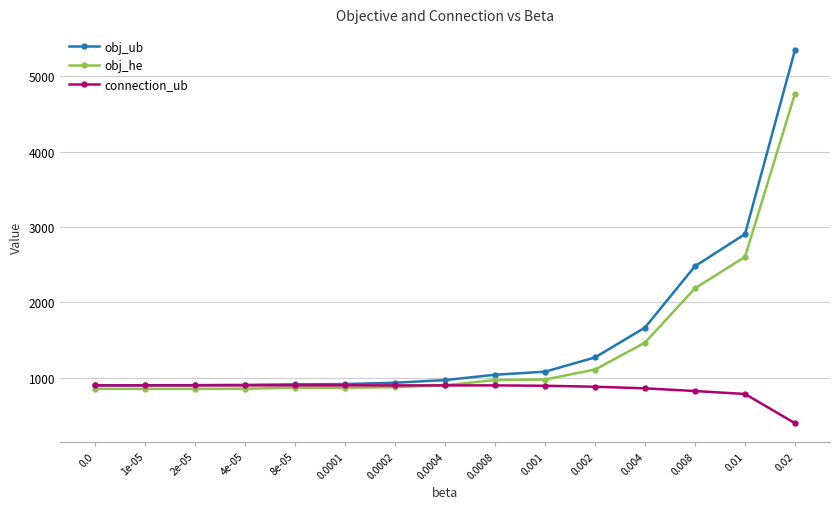

What is the value of the obj_ub point at the 5th from the left?

912.1